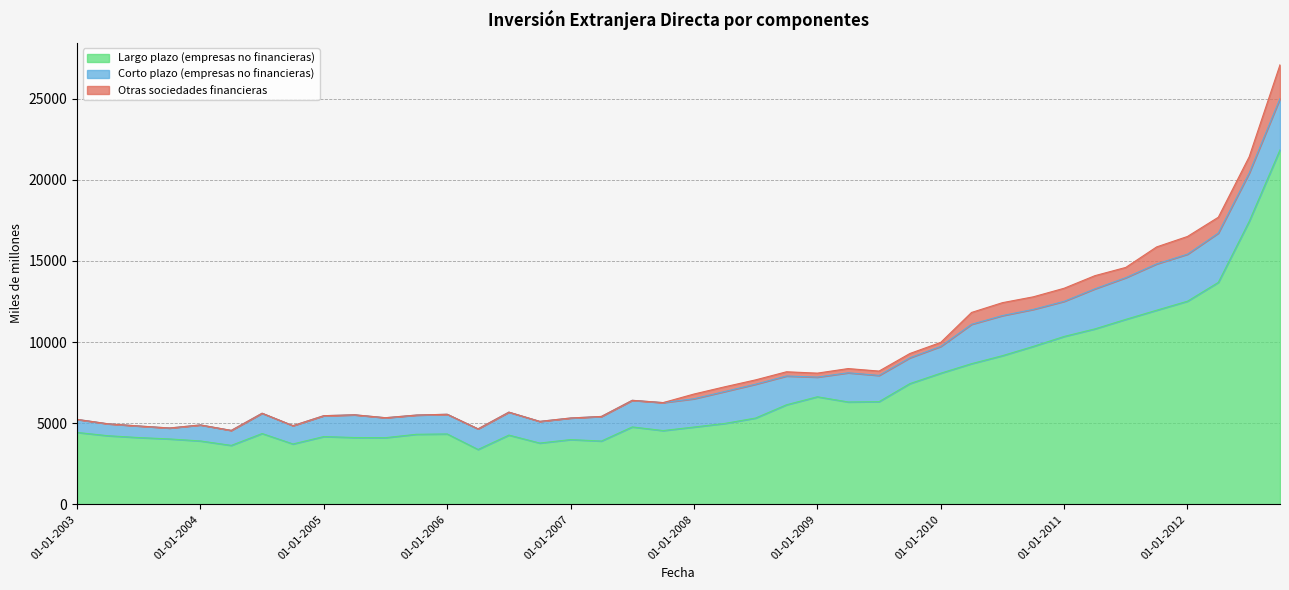

True or false: Largo plazo (empresas no financieras) has a value of 6025 at 01-10-2007.

False